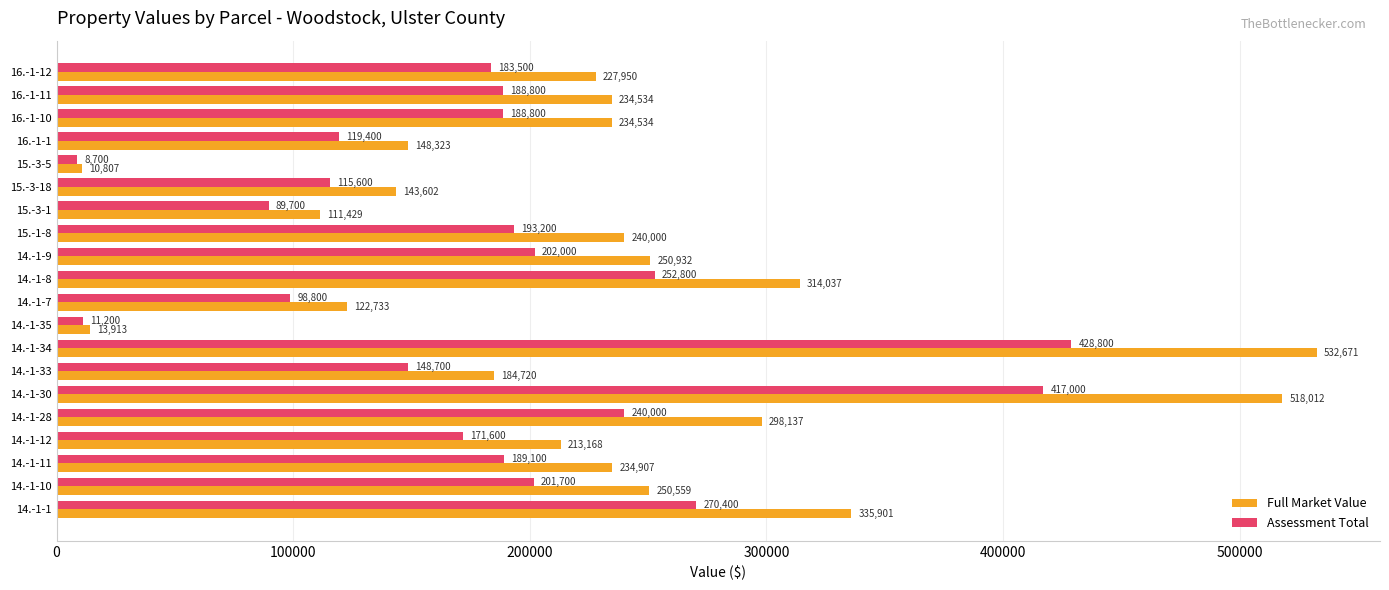

Where is Full Market Value nearest to the value 271739?

14.-1-9